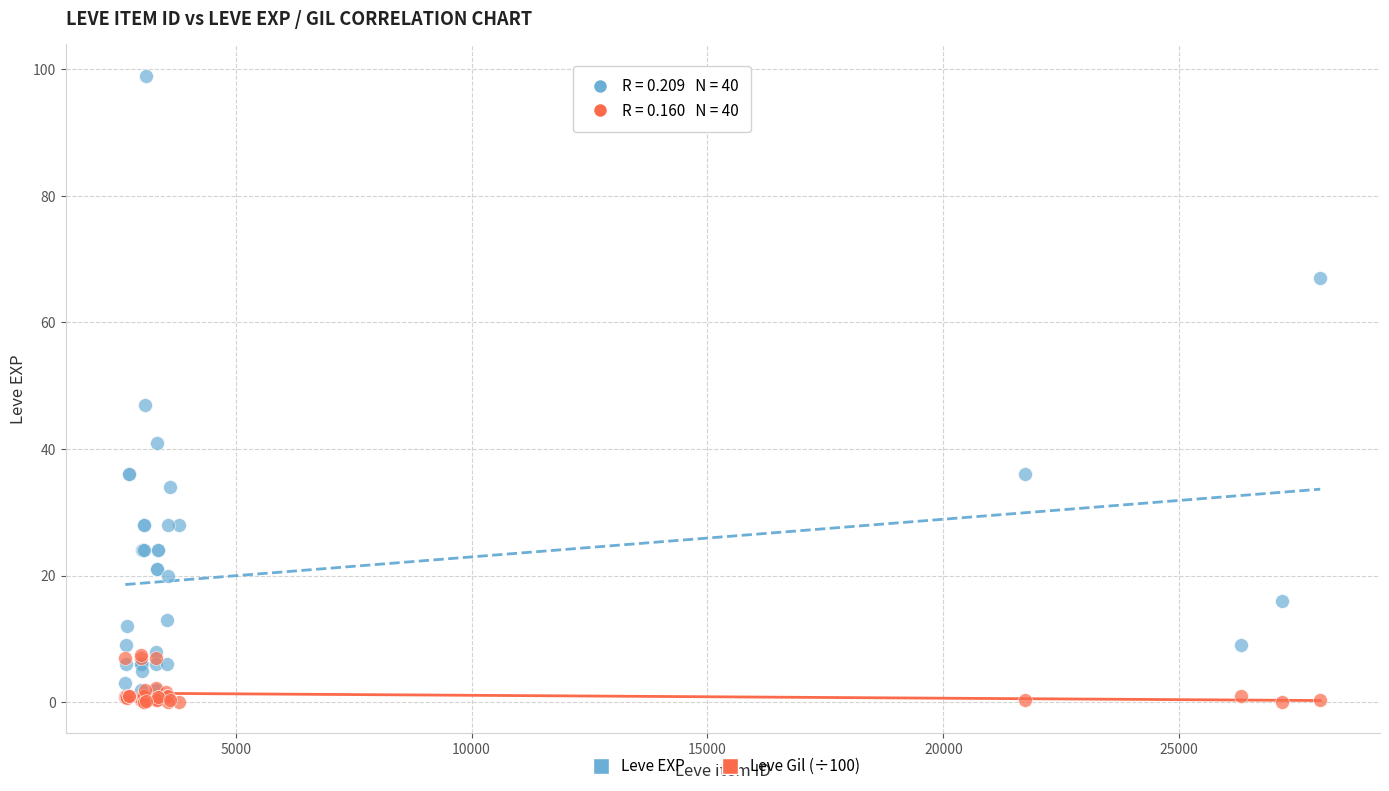

Which series reaches the maximum Y coordinate?

Leve EXP